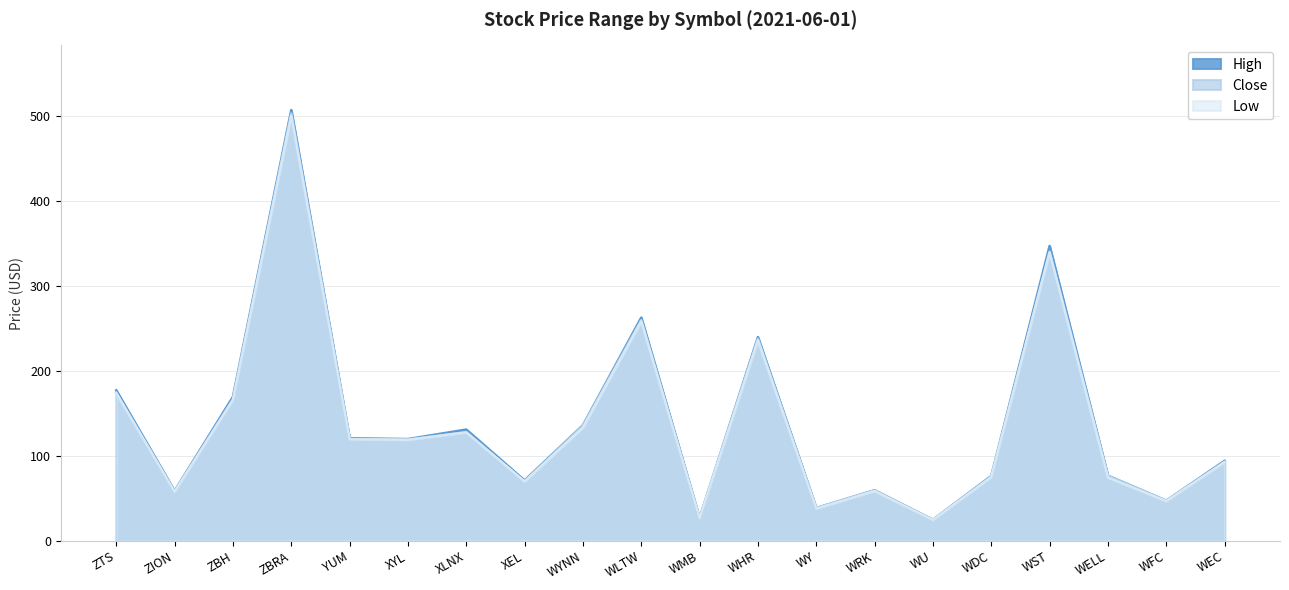

Rank the series at ZBH from highest to lowest value.

High, Close, Low